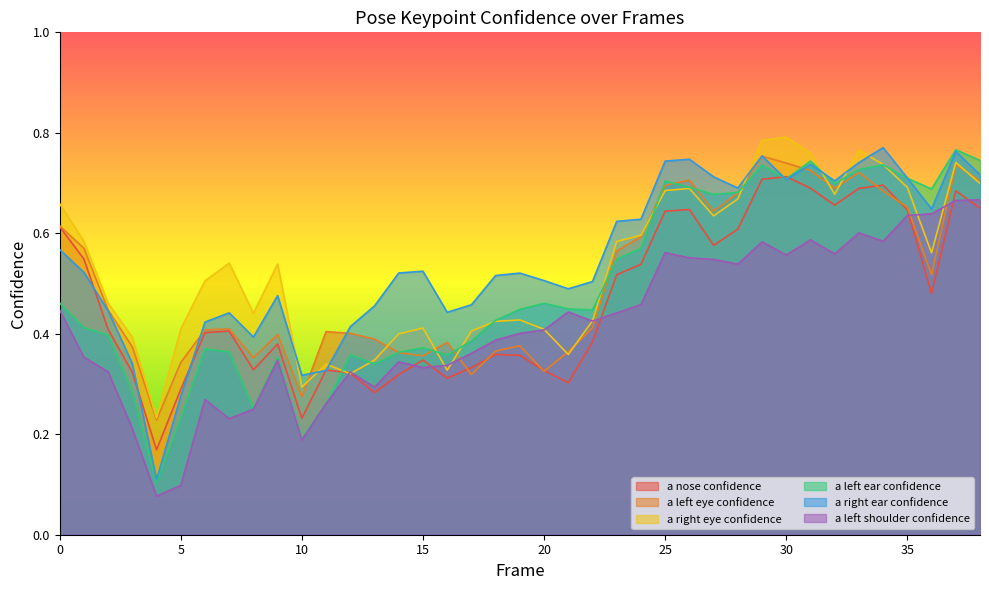

What is the value of the a_right_eye_confidence point at the 29th from the left?

0.7